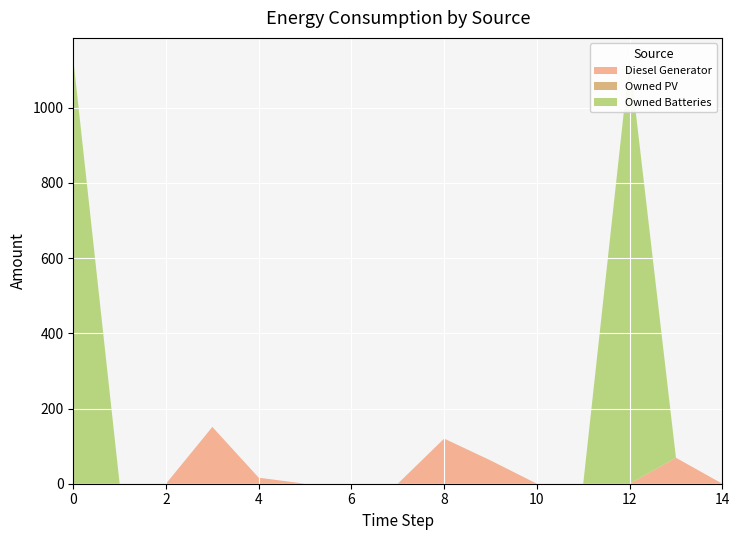

True or false: Owned Batteries has more than 1 points higher than both neighbors.

False